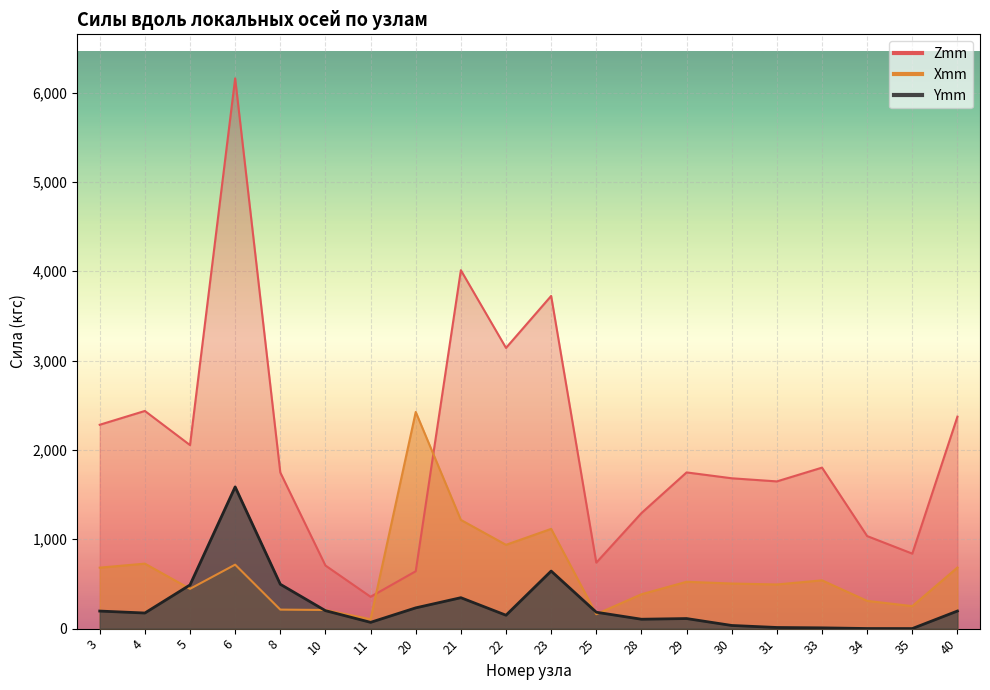

At 21, list the series in order from largest to smallest.

Zmm, Xmm, Ymm